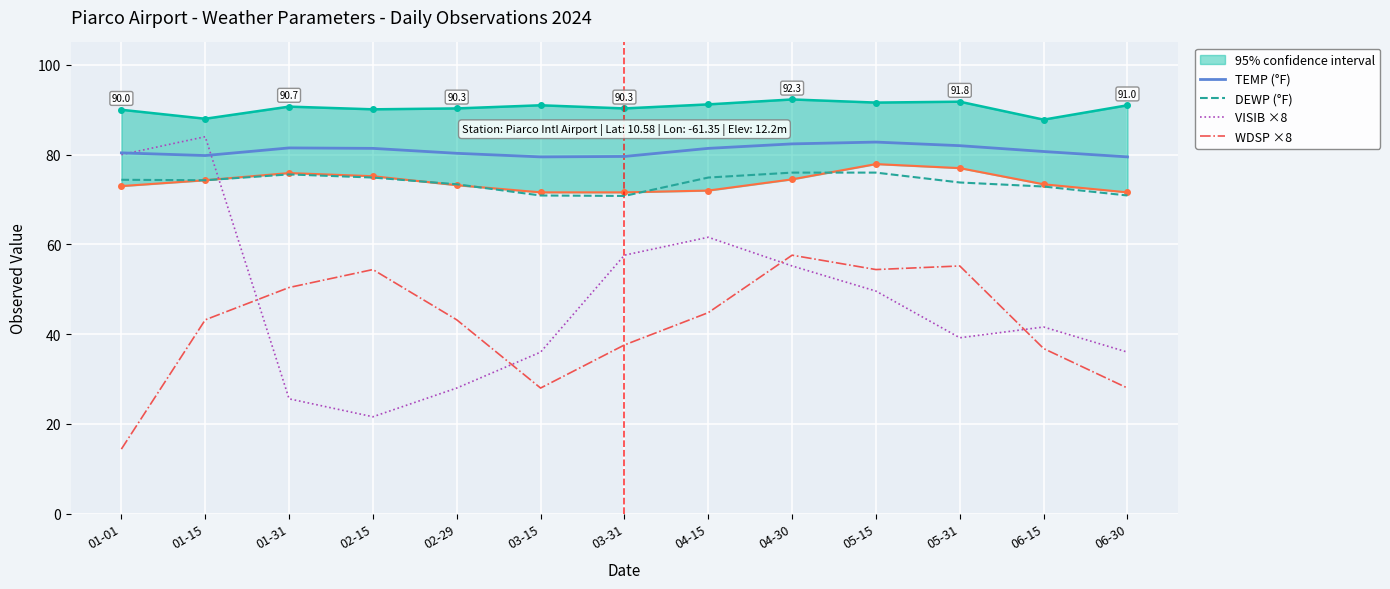

At which category does TEMP (°F) reach its first local peak?

01-31